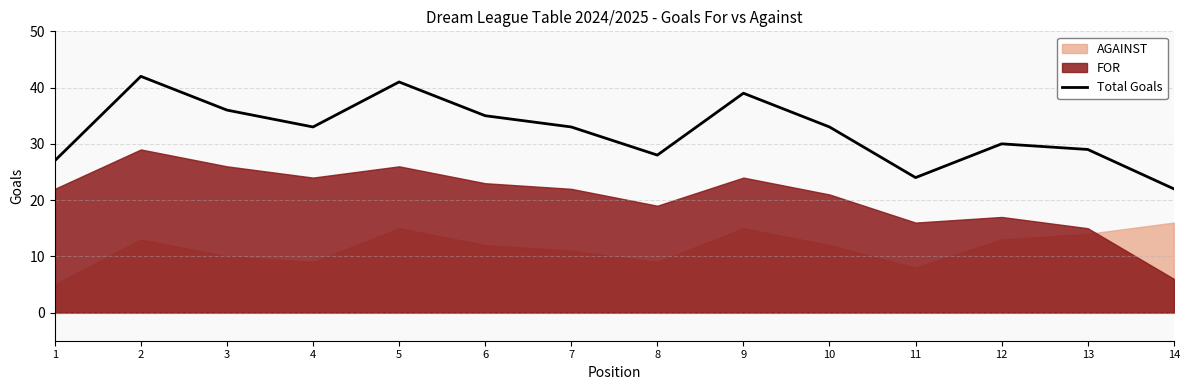

Rank the categories by value from highest to lowest.

2, 5, 9, 3, 6, 4, 7, 10, 12, 13, 8, 1, 11, 14